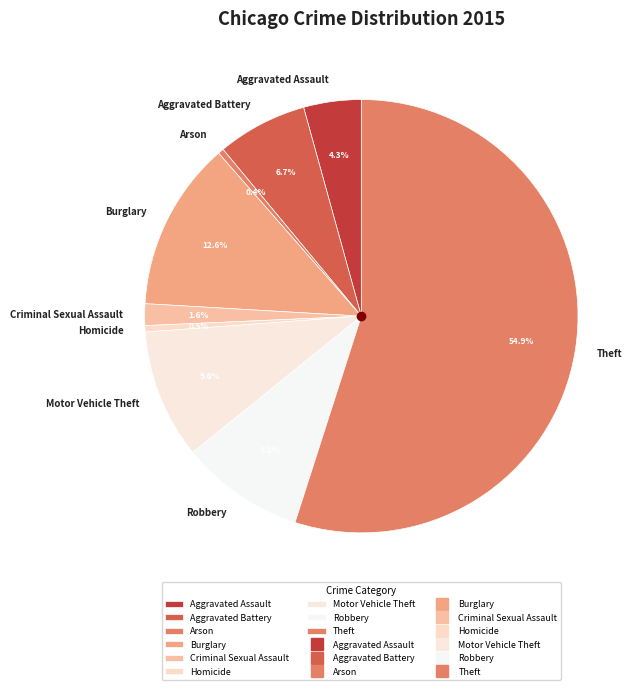

Combined, do Criminal Sexual Assault and Aggravated Assault account for over 50%?

No